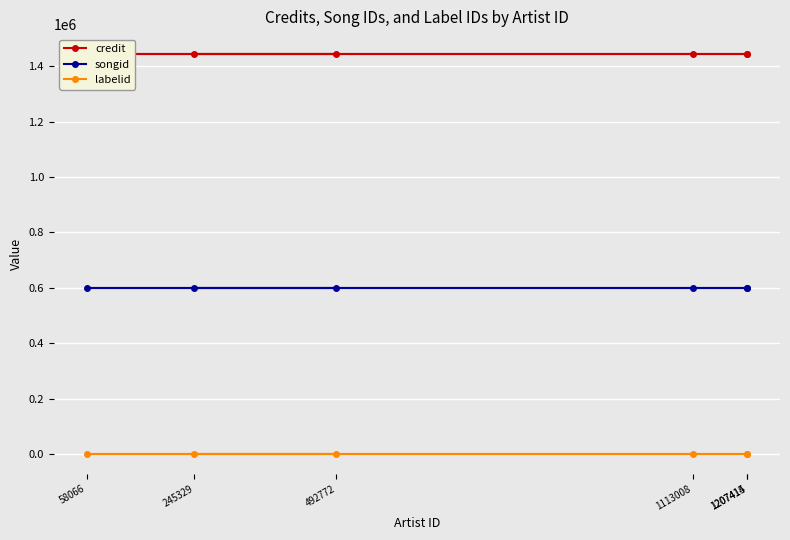

What is the lowest value of the songid series?

599657